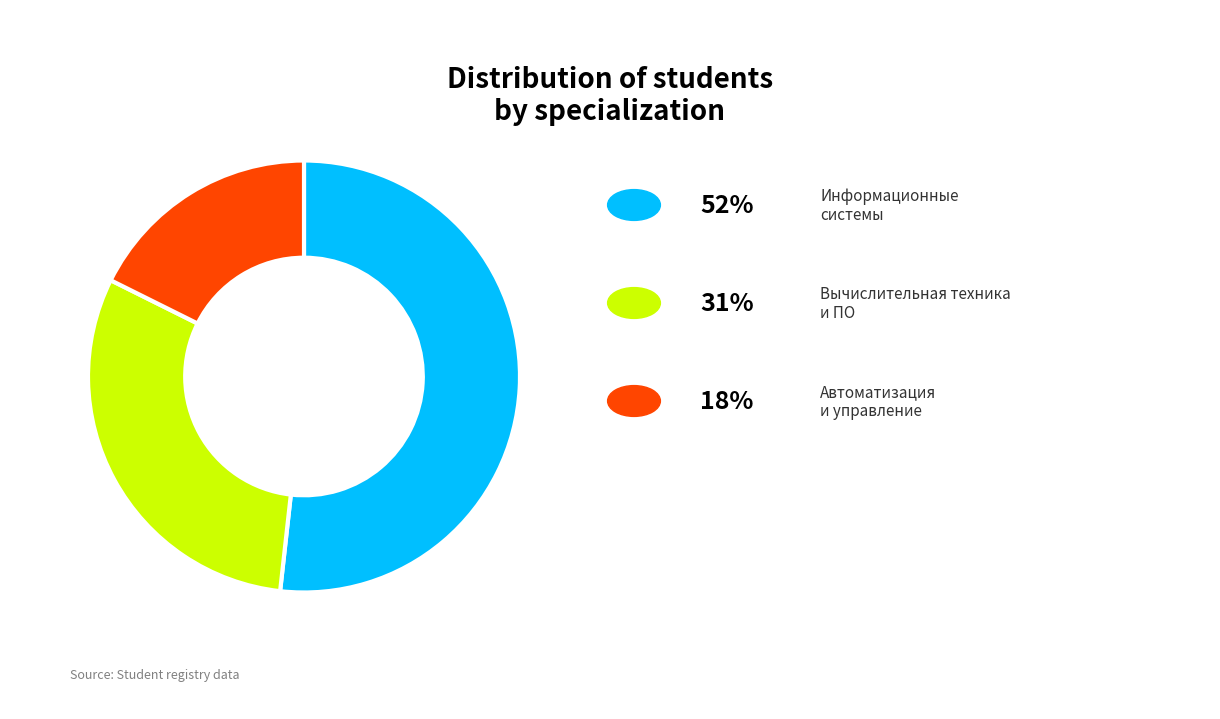

Is there a majority slice in this chart?

Yes